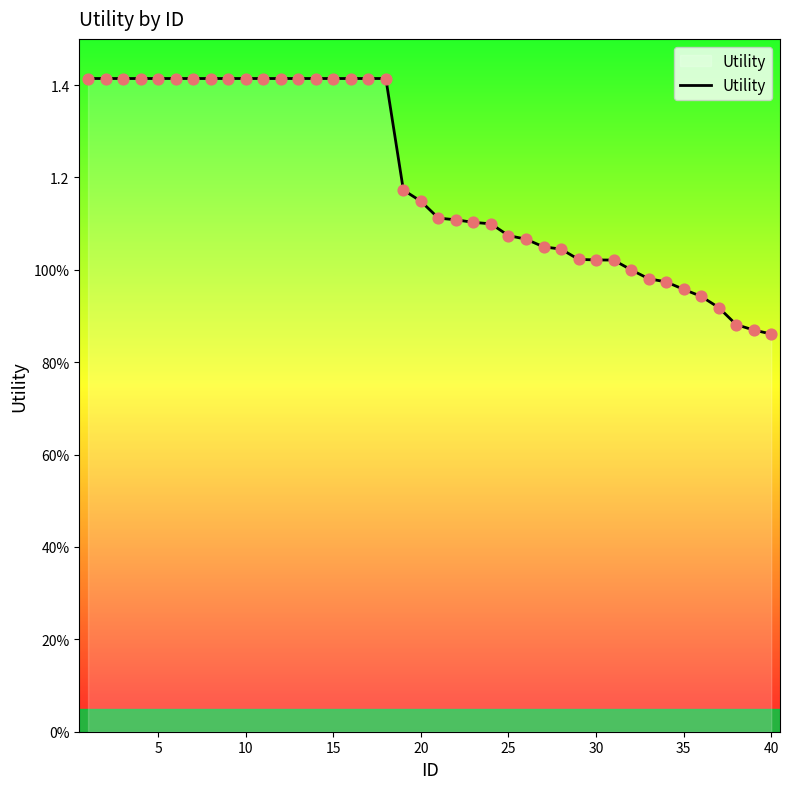

Does the chart have visible grid lines?

No